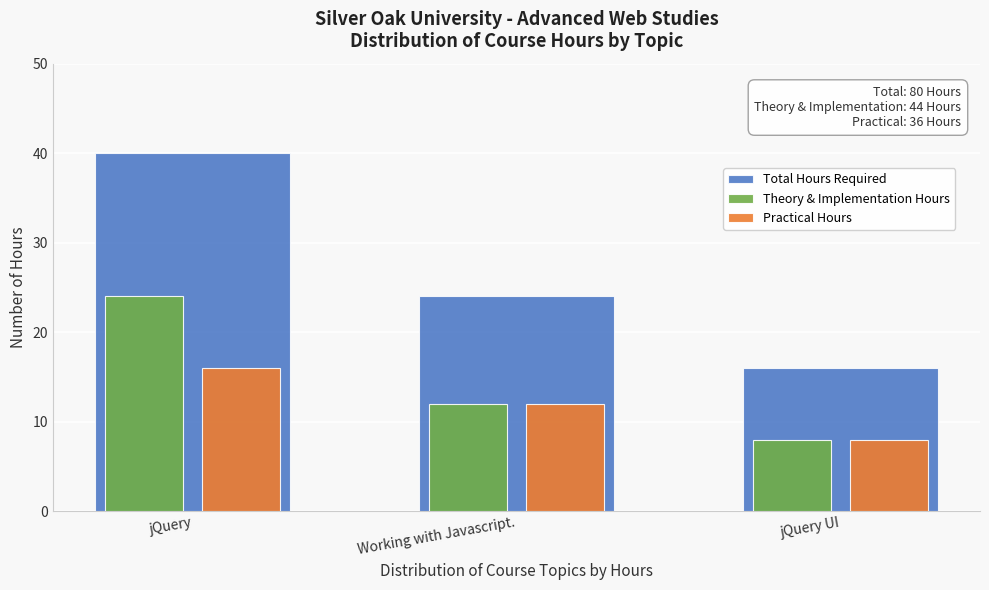

Reading right to left, what are all the values shown in this chart?

Total Hours Required: jQuery UI=16	Working with Javascript.=24	jQuery=40
Theory & Implementation Hours: jQuery UI=8	Working with Javascript.=12	jQuery=24
Practical Hours: jQuery UI=8	Working with Javascript.=12	jQuery=16